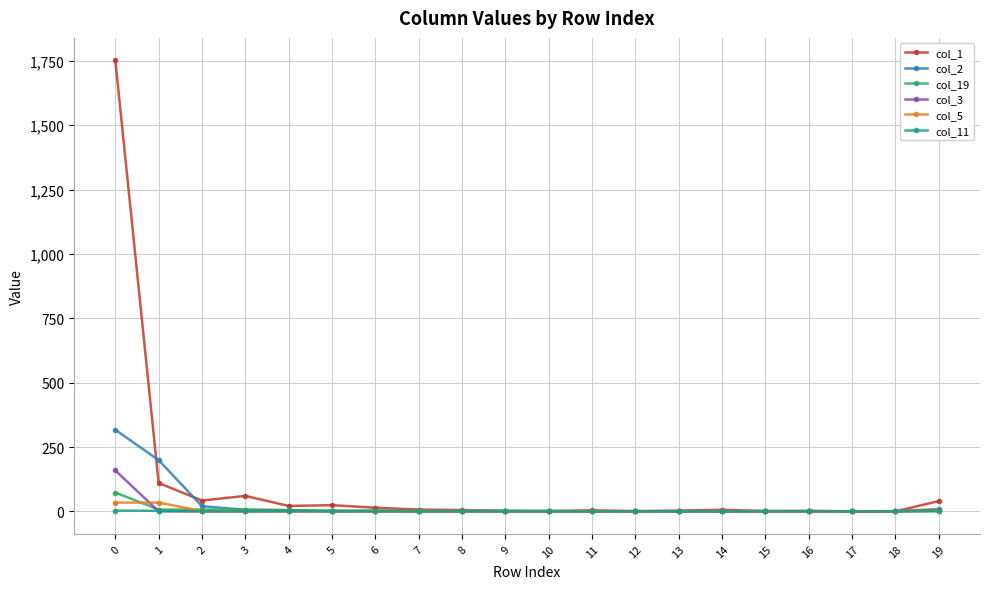

Which series has the widest spread of values?

col_1